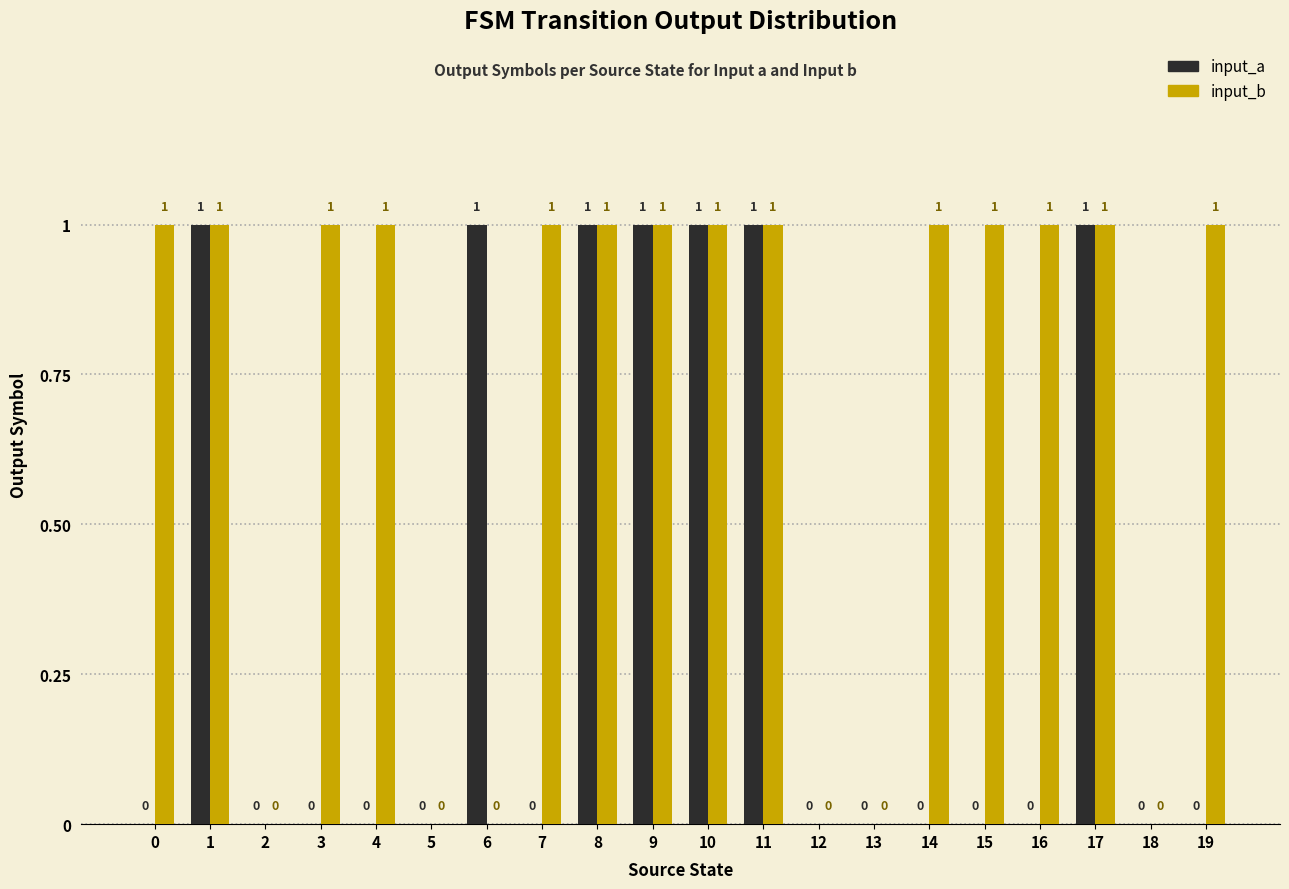

Is the value of input_a at 14 greater than the value of input_b at 16?

No